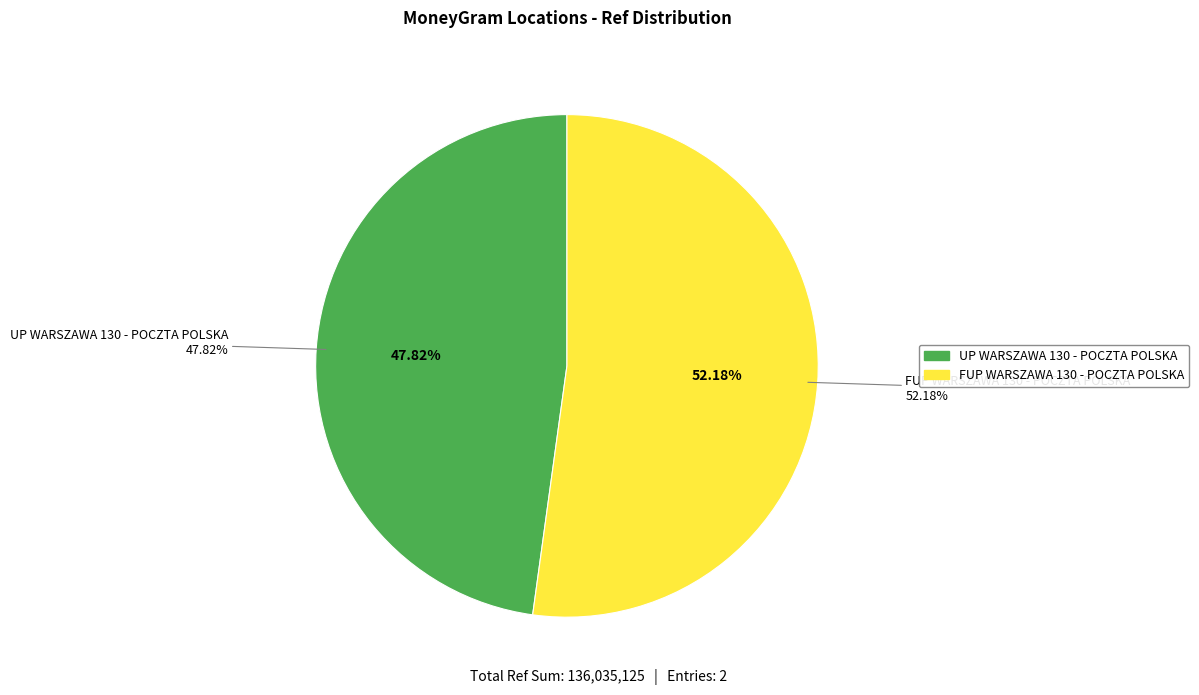

How many slices are in this pie chart?

2